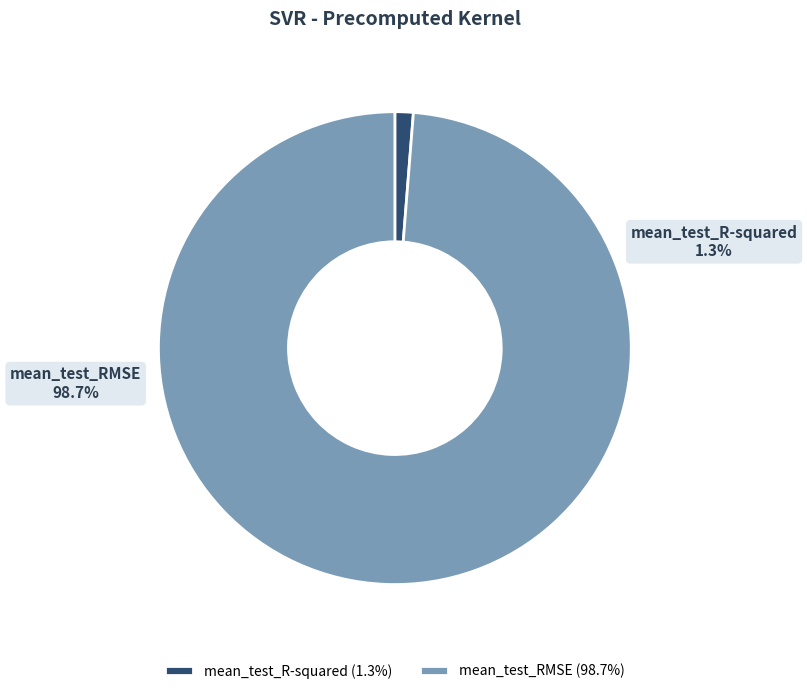

What is the largest slice in the pie chart?

mean_test_RMSE